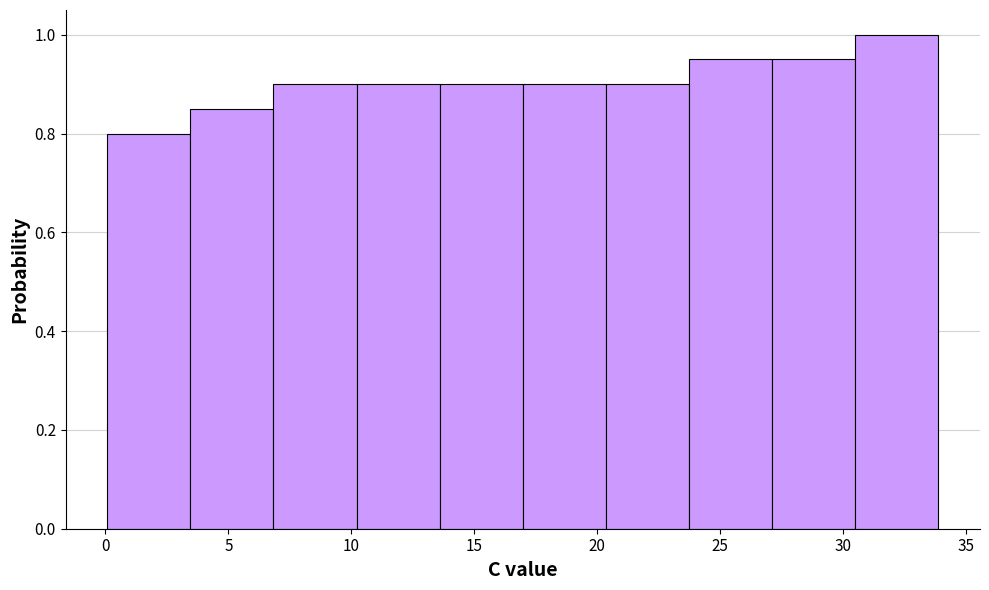

Reading left to right, list every bar in this chart as the range it spans on the x-axis followed by its height. Neither the bar edges nor the heights are printed on the chart, so give them approximately, as read against the axes.

0.0 to 3.5: 0.80
3.5 to 7.0: 0.86
7.0 to 10.0: 0.90
10.0 to 13.5: 0.90
13.5 to 17.0: 0.90
17.0 to 20.5: 0.90
20.5 to 23.5: 0.90
23.5 to 27.0: 0.96
27.0 to 30.5: 0.96
30.5 to 34.0: 1.00